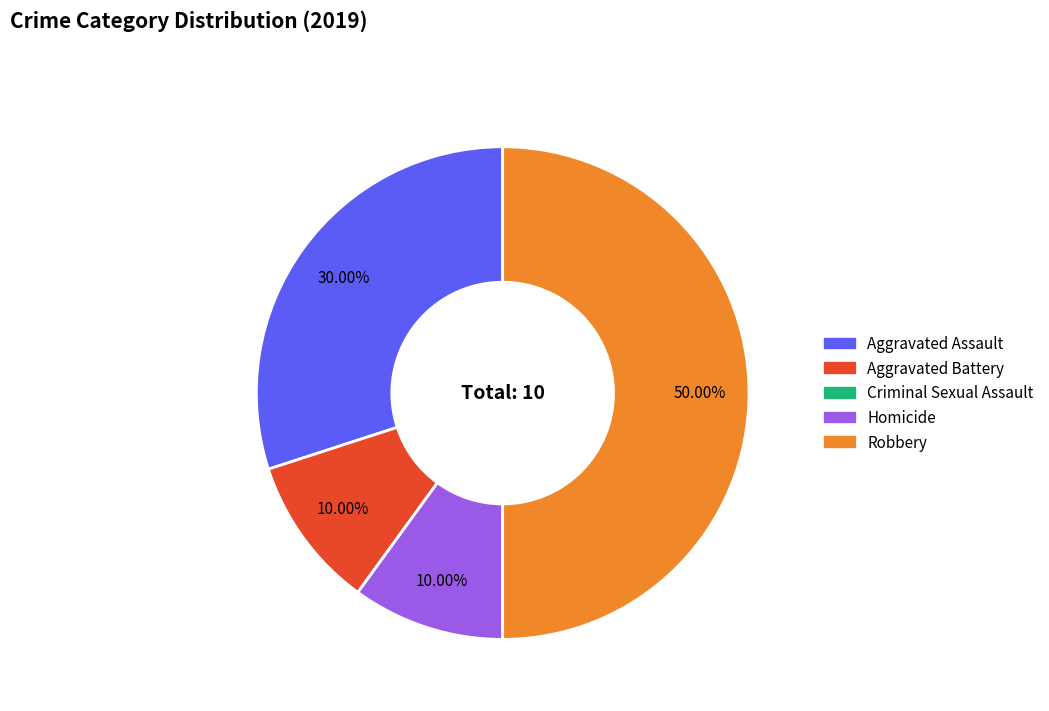

Between Homicide and Robbery, which is larger?

Robbery